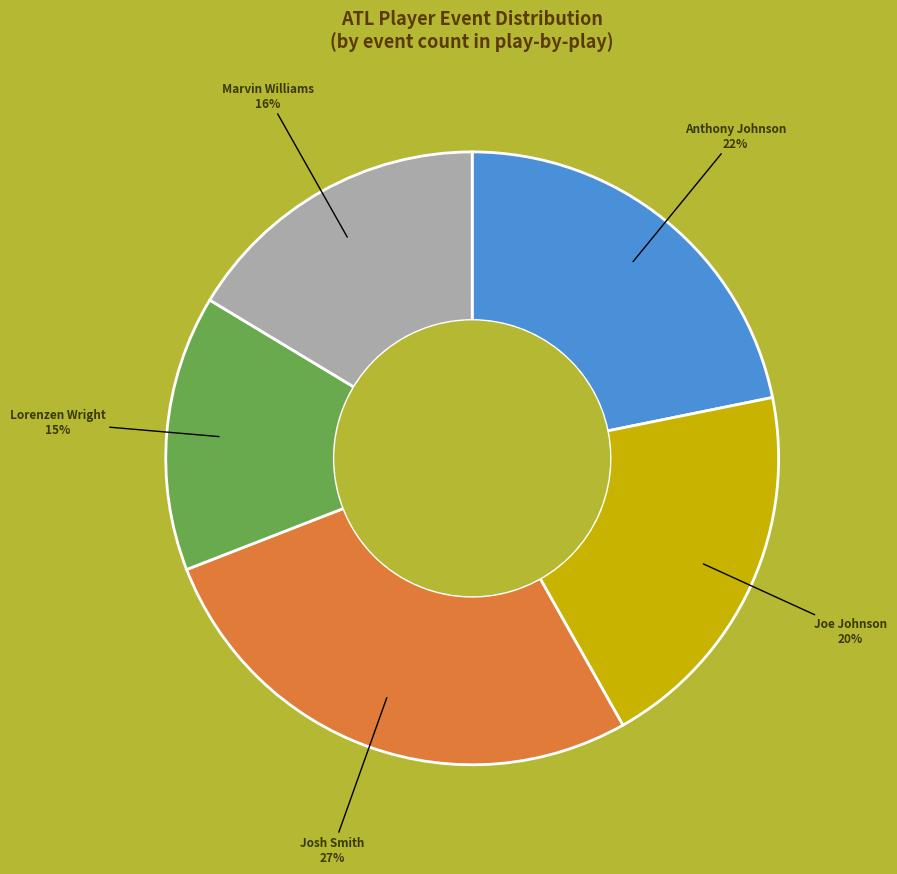

Count the number of slices in the pie.

5